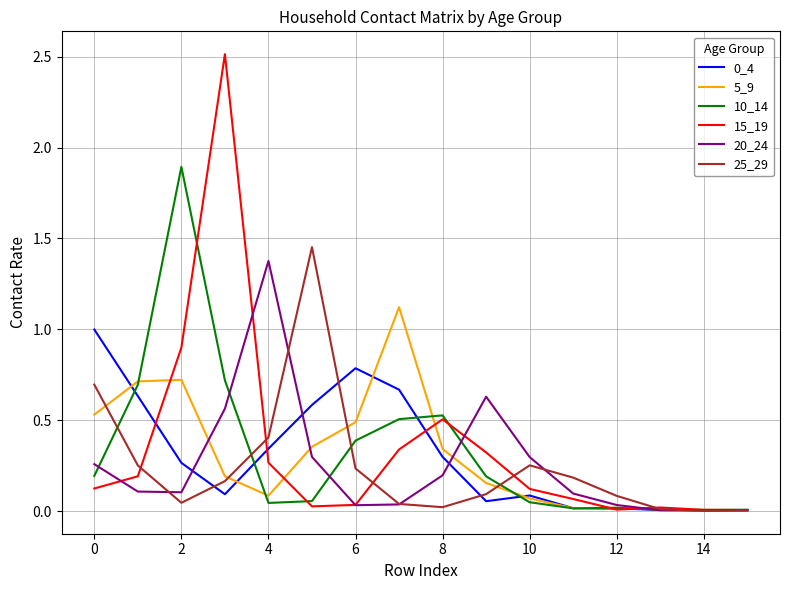

Which series has the widest spread of values?

15_19